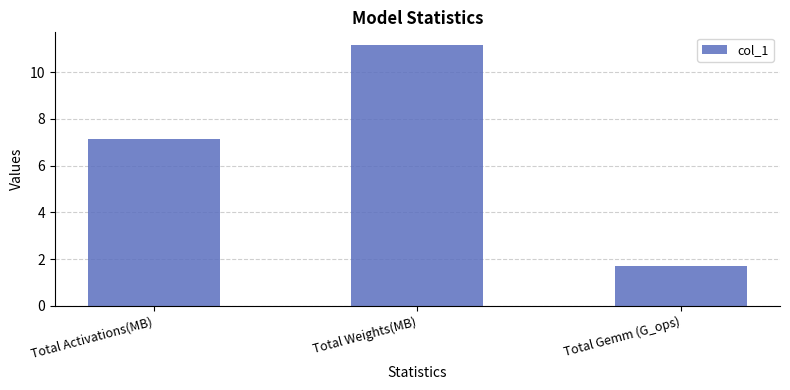

What is the difference between the maximum and minimum values?

9.5